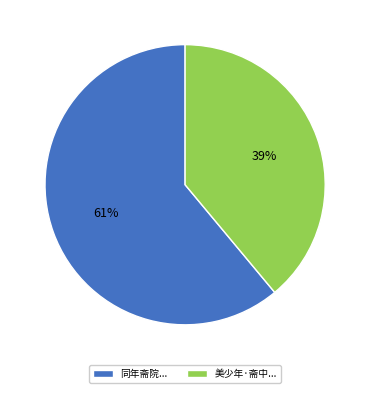

What is the majority slice?

同年斋院...